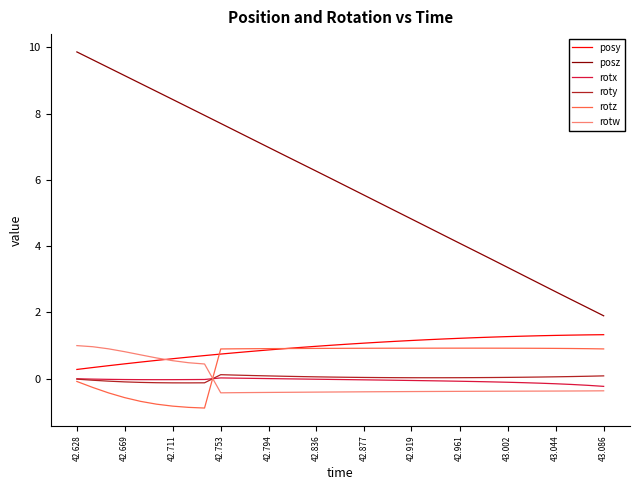

True or false: rotz and rotw cross at least once.

True